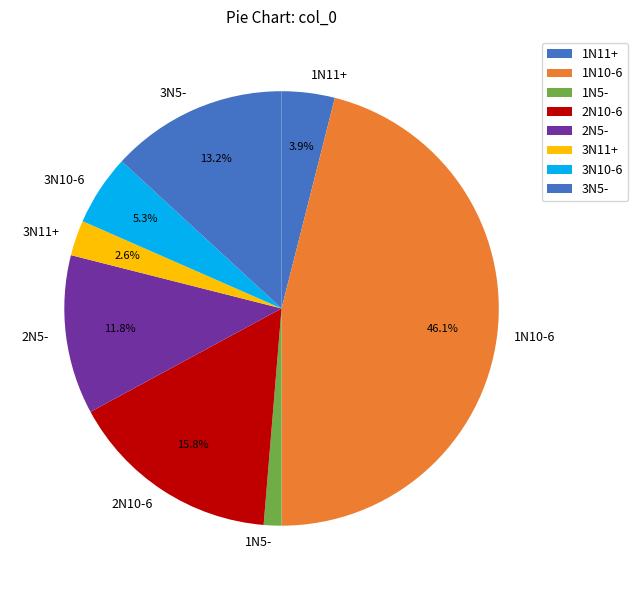

Between 1N5- and 1N11+, which is larger?

1N11+